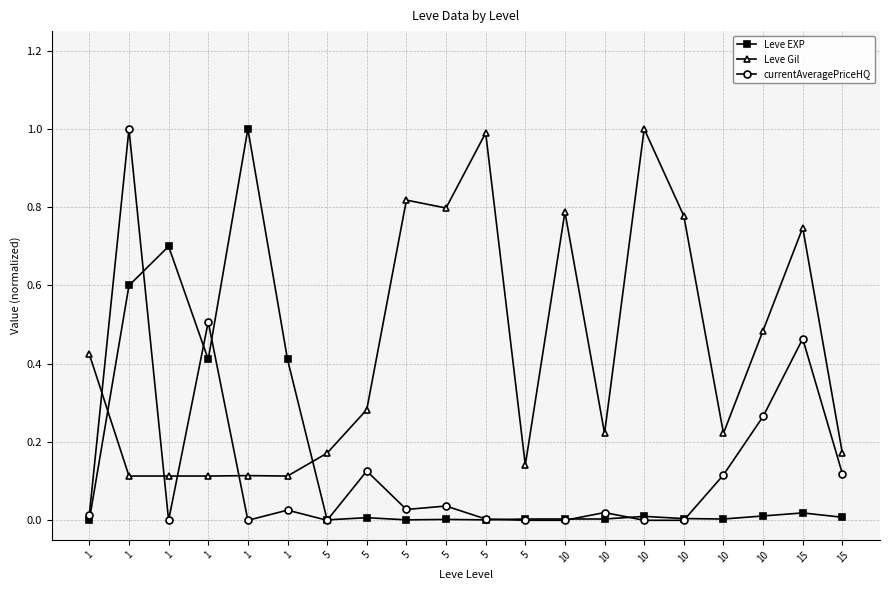

Rank the series at 5 from highest to lowest value.

Leve Gil, Leve EXP, currentAveragePriceHQ